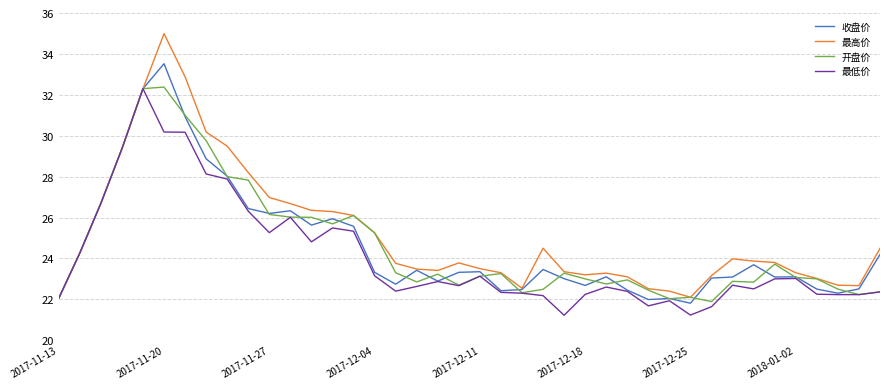

What is the maximum value shown in the chart?

35.0